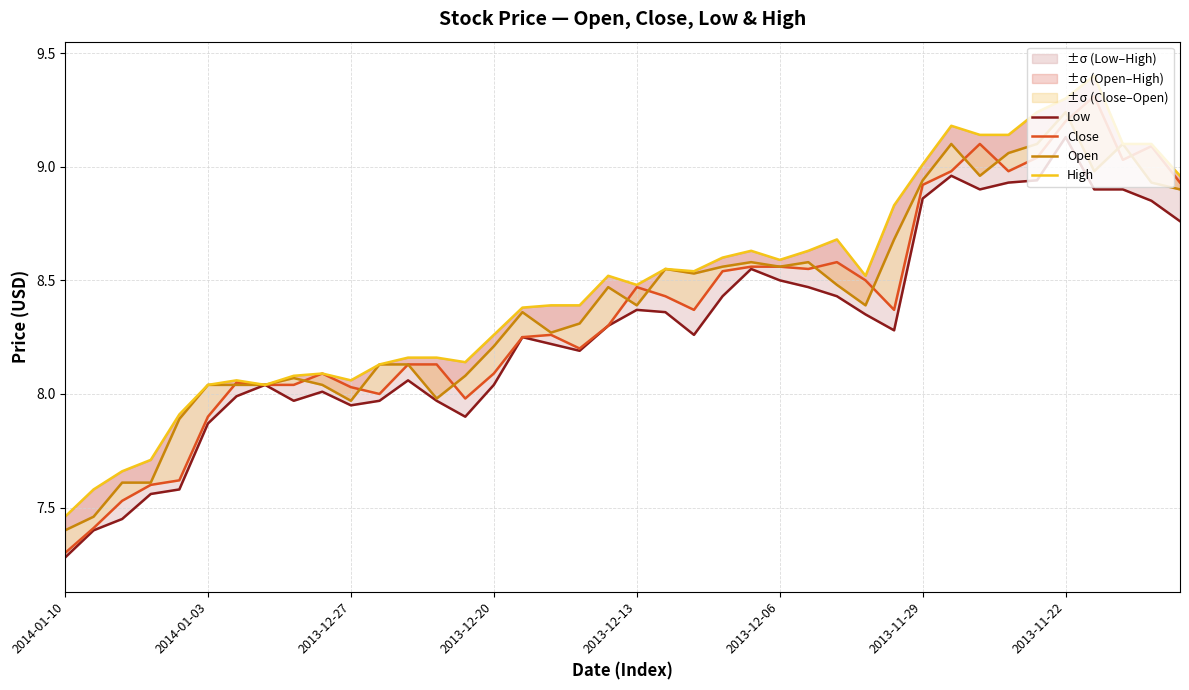

What are all the series names shown in the legend?

Low, Close, Open, High